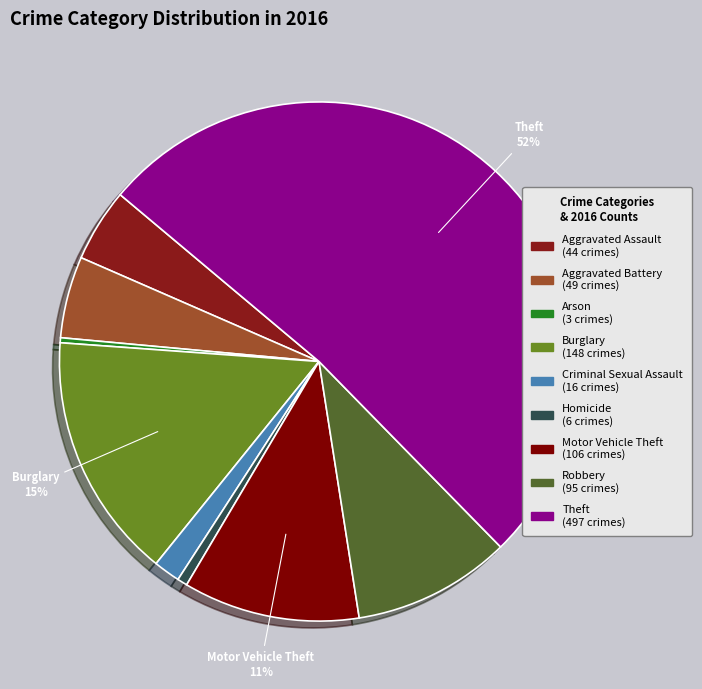

Which category has the smallest portion of the pie?

Arson